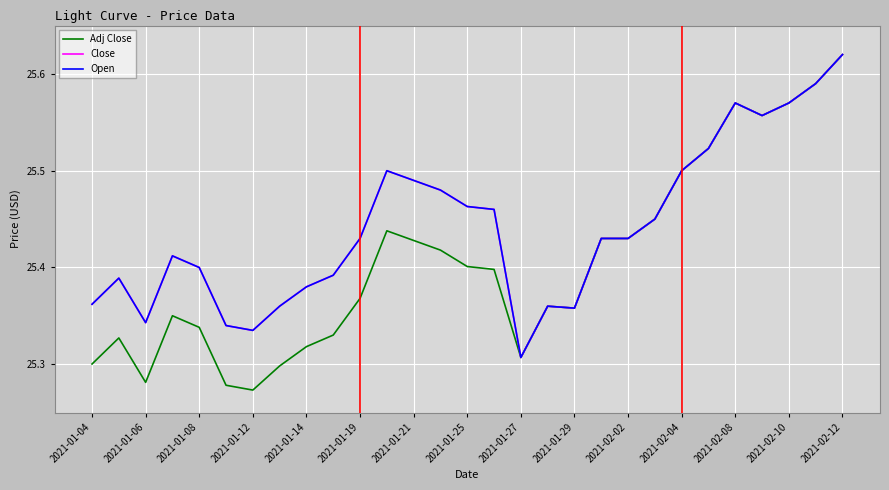

Does the chart have visible grid lines?

Yes